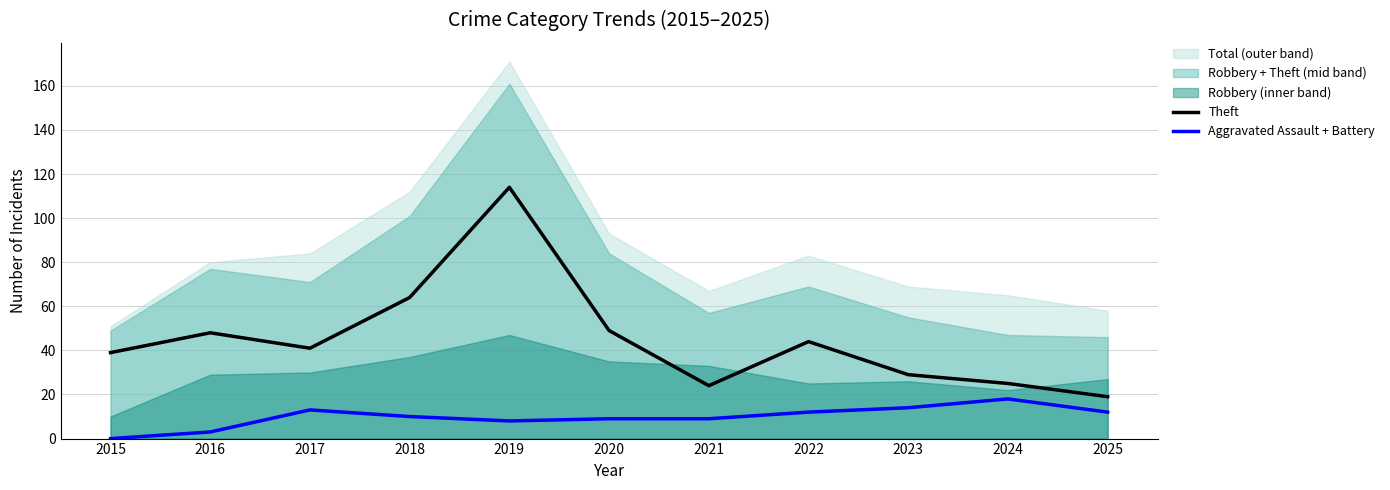

What is the difference between the highest and lowest values at 2017?

28